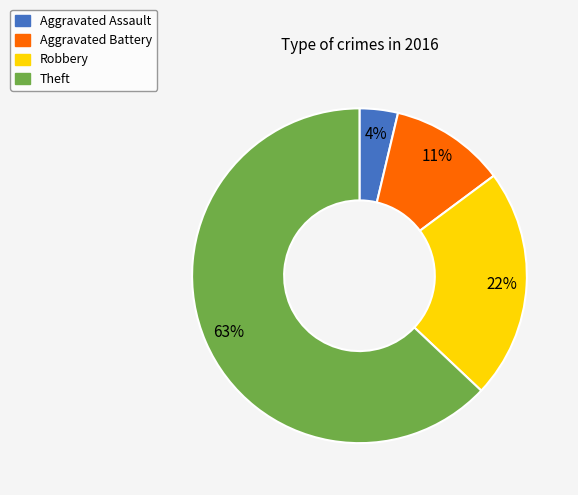

What percentage is the Robbery slice, to the nearest percent?

22%